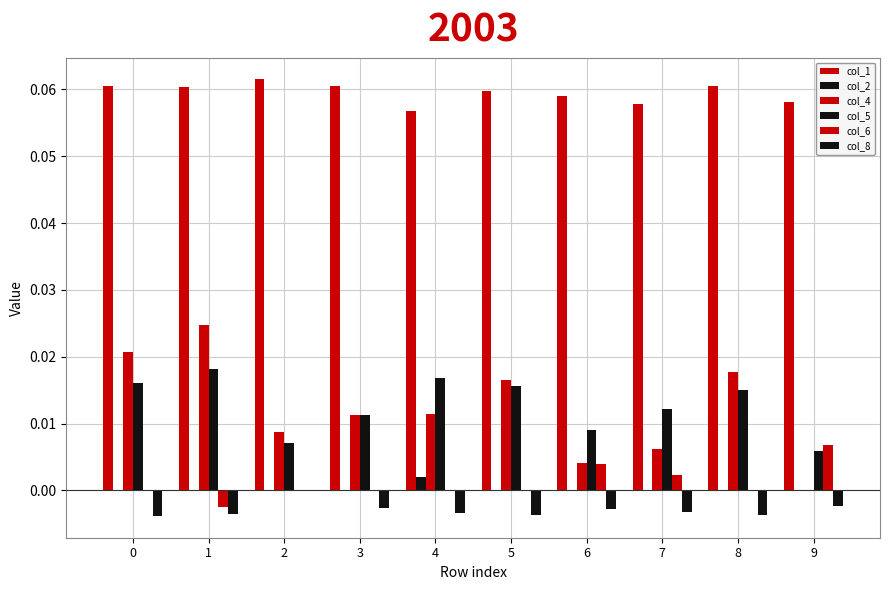

Reading left to right, what are all the values shown in this chart?

col_1: 0=0.1	1=0.1	2=0.1	3=0.1	4=0.1	5=0.1	6=0.1	7=0.1	8=0.1	9=0.1
col_2: 0=0.0	1=0.0	2=0.0	3=0.0	4=0.0	5=0.0	6=0.0	7=0.0	8=0.0	9=0.0
col_4: 0=0.0	1=0.0	2=0.0	3=0.0	4=0.0	5=0.0	6=0.0	7=0.0	8=0.0	9=0.0
col_5: 0=0.0	1=0.0	2=0.0	3=0.0	4=0.0	5=0.0	6=0.0	7=0.0	8=0.0	9=0.0
col_6: 0=0.0	1=0.0	2=0.0	3=0.0	4=0.0	5=0.0	6=0.0	7=0.0	8=0.0	9=0.0
col_8: 0=0.0	1=0.0	2=0.0	3=0.0	4=0.0	5=0.0	6=0.0	7=0.0	8=0.0	9=0.0